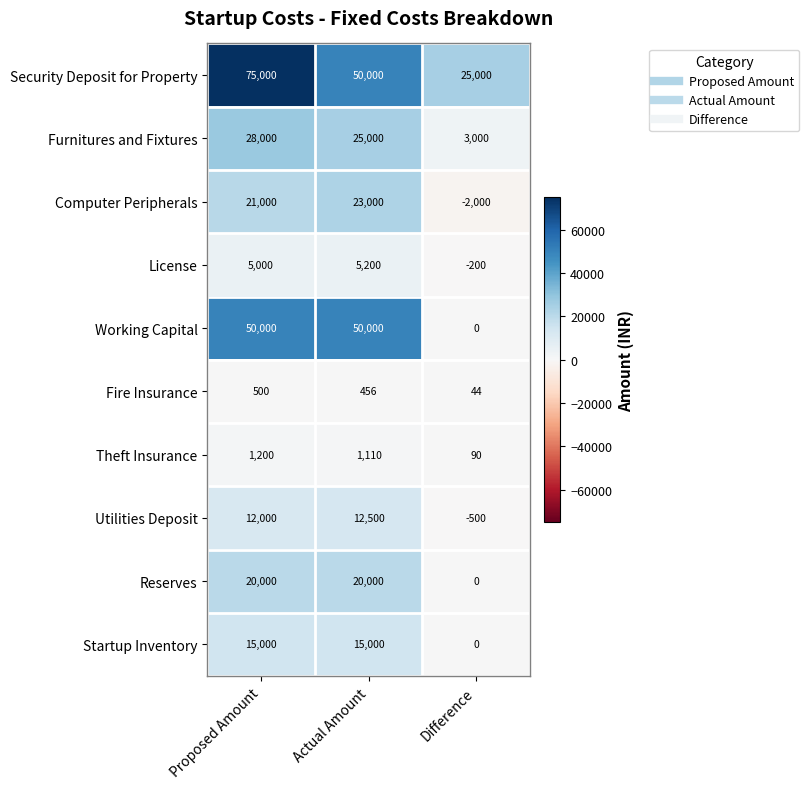

Is it true that Theft Insurance equals 768 at Proposed Amount?

False